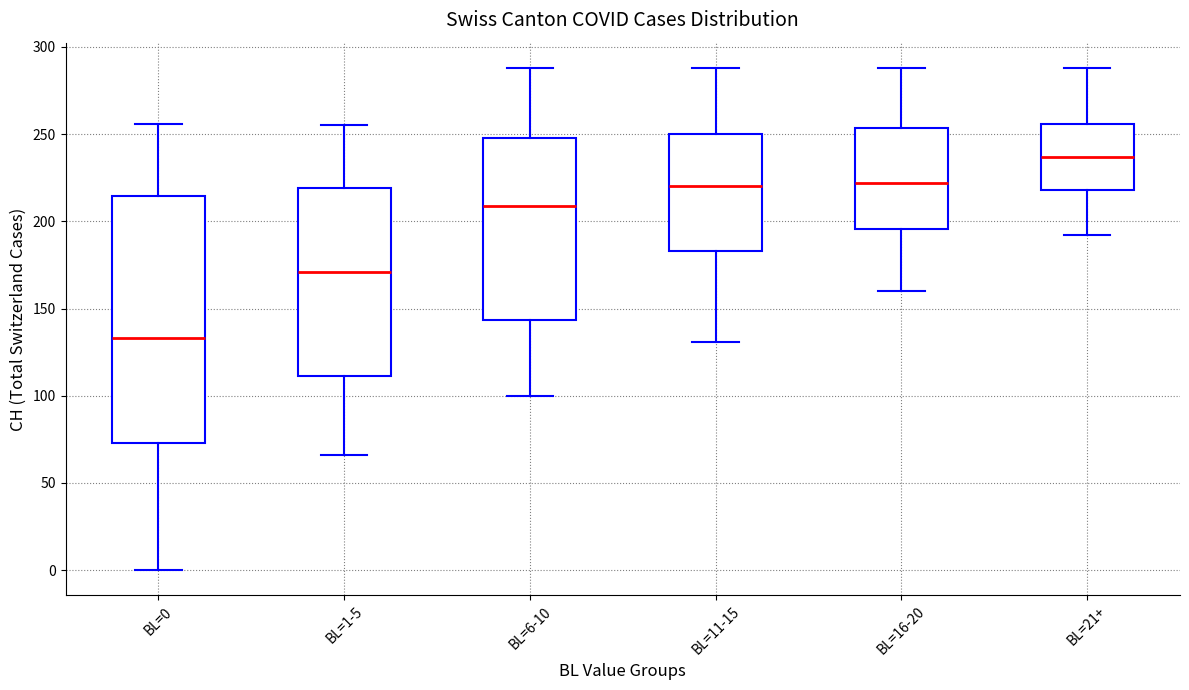

Reading left to right, read every box against the y-axis: the position of its median line, the range the box covers, and the ends of its whiskers. The values are not printed on the chart, so give them approximately, as read against the axis.

BL=0: median 135, box 75 to 215, whiskers 0 to 255
BL=1-5: median 170, box 110 to 220, whiskers 65 to 255
BL=6-10: median 210, box 145 to 250, whiskers 100 to 290
BL=11-15: median 220, box 185 to 250, whiskers 130 to 290
BL=16-20: median 220, box 195 to 255, whiskers 160 to 290
BL=21+: median 235, box 220 to 255, whiskers 190 to 290